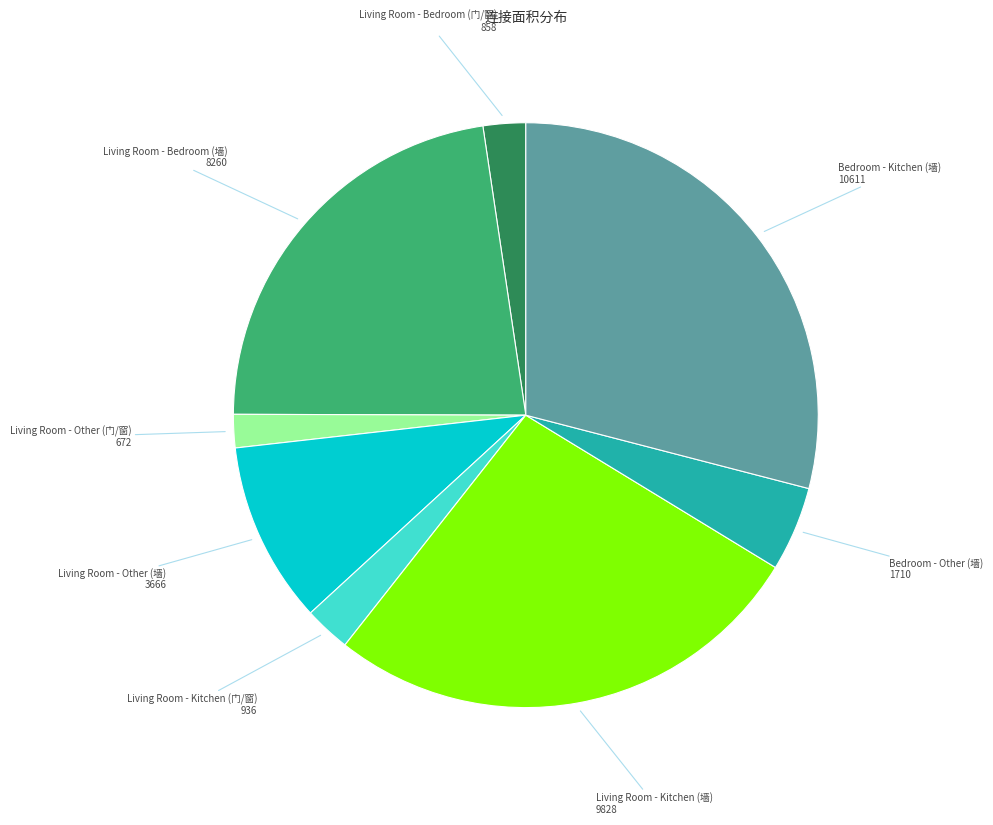

Does any single category account for the majority?

No